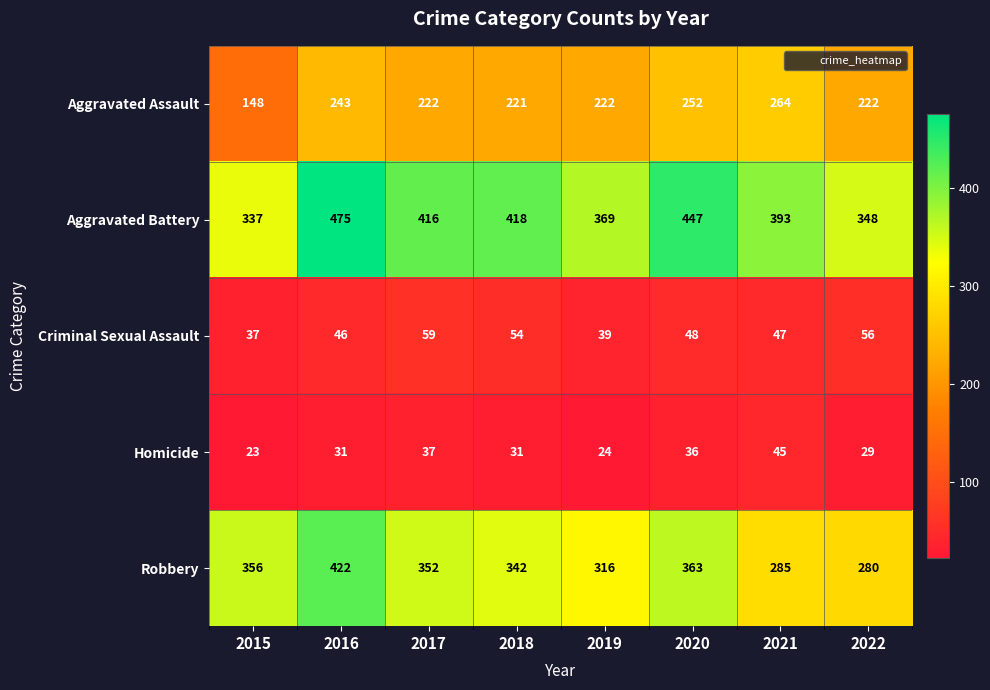

What is the greatest value displayed?

475